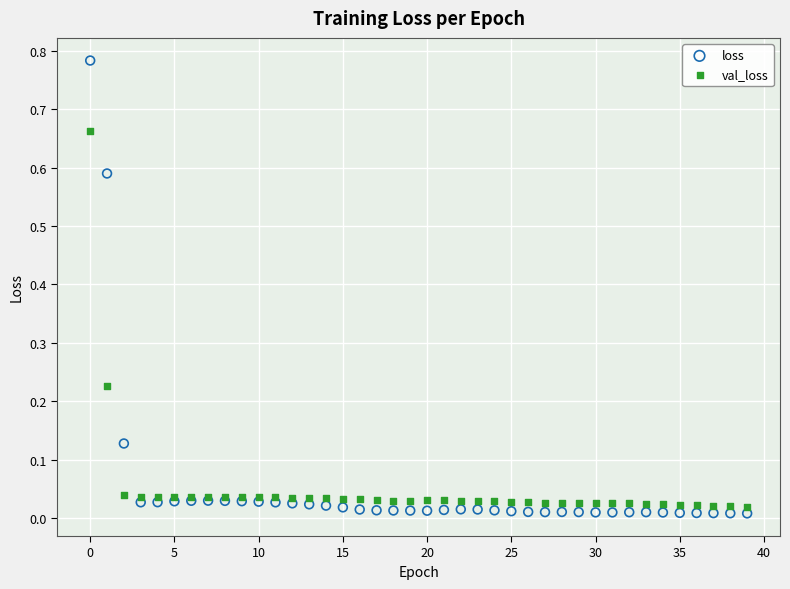

Which series has the largest Y range (max minus min)?

loss